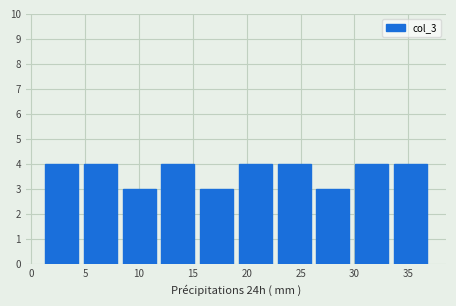

What is the height of the bar covering 11.8 to 15.4 on the x-axis? Neither the bar edges nor the heights are printed on the chart, so give them approximately, as read against the axes.

4